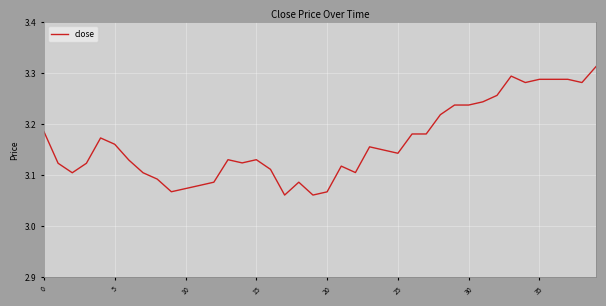

Does the chart display data point markers on the line(s)?

No